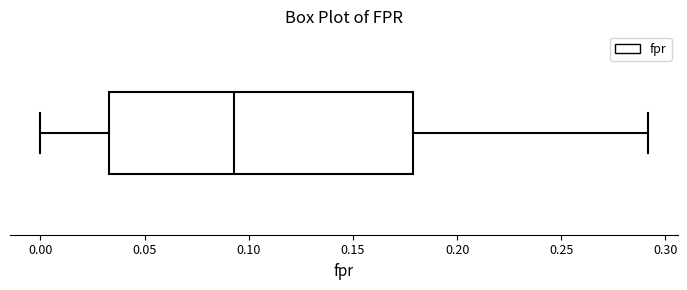

Transcribe this box plot: give where the median line is, the range the box spans, and where the two whiskers end, as read against the x-axis. The values are not printed on the chart, so give them approximately, as read against the axis.

median 0.095, box 0.035 to 0.180, whiskers 0.000 to 0.290